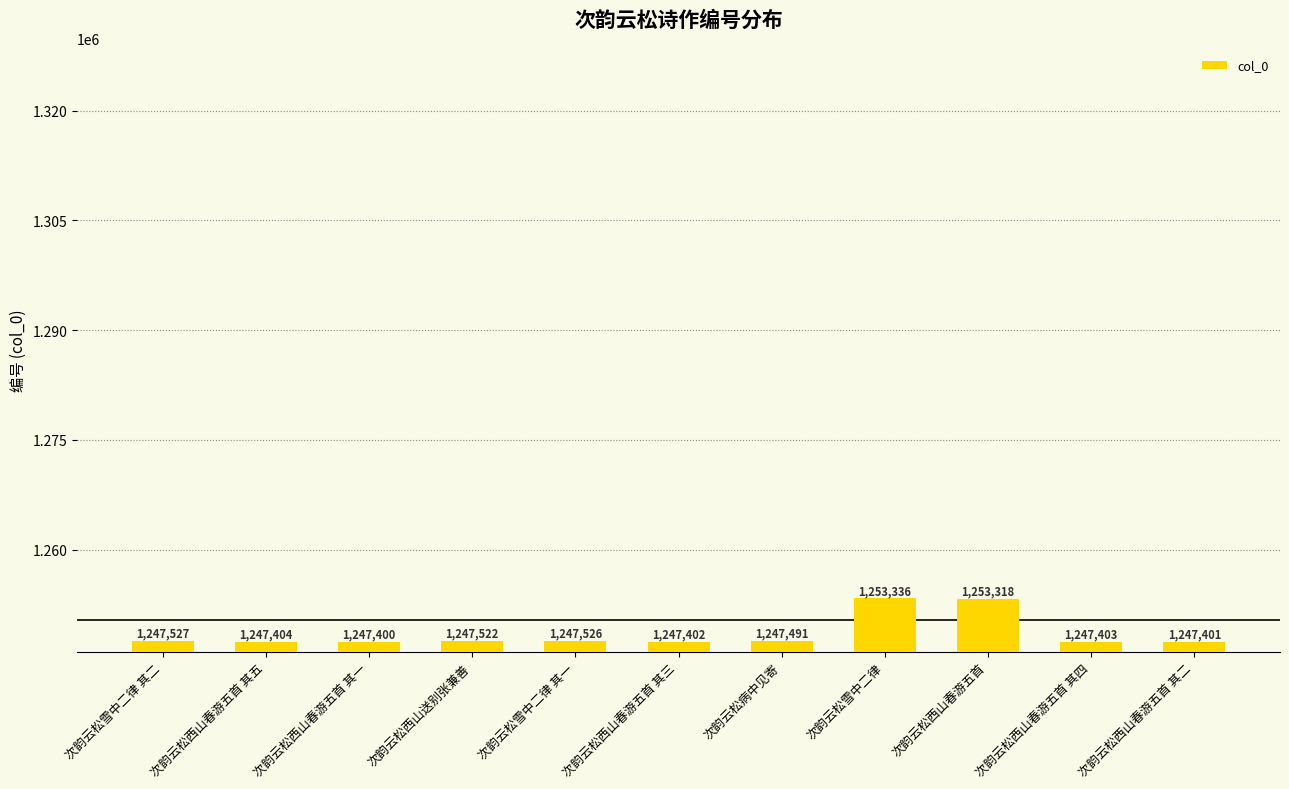

Approximately how many times larger is the value at 次韵云松西山春游五首 compared to 次韵云松西山送别张兼善?

1.0